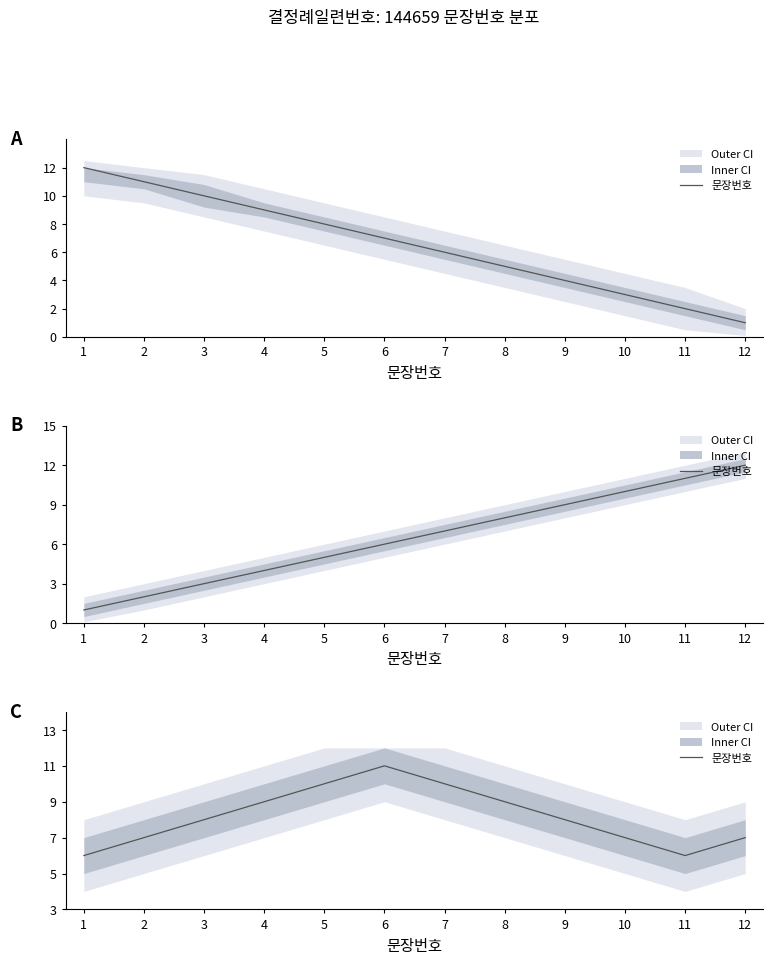

List the labels in order of value, largest first.

6, 5, 7, 4, 8, 3, 9, 2, 10, 12, 1, 11